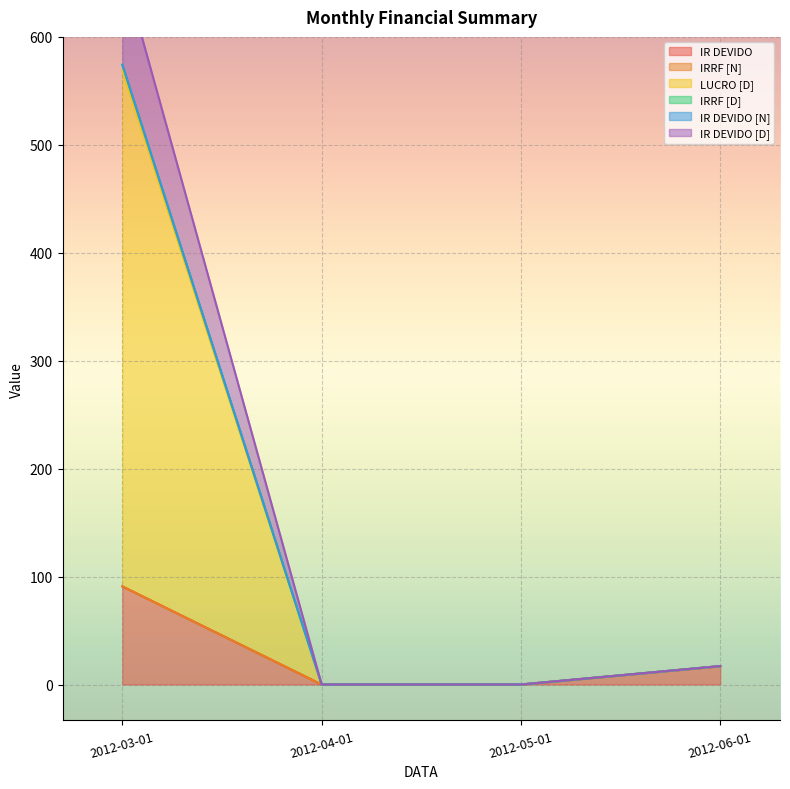

At how many categories does at least one series exceed 585?

1